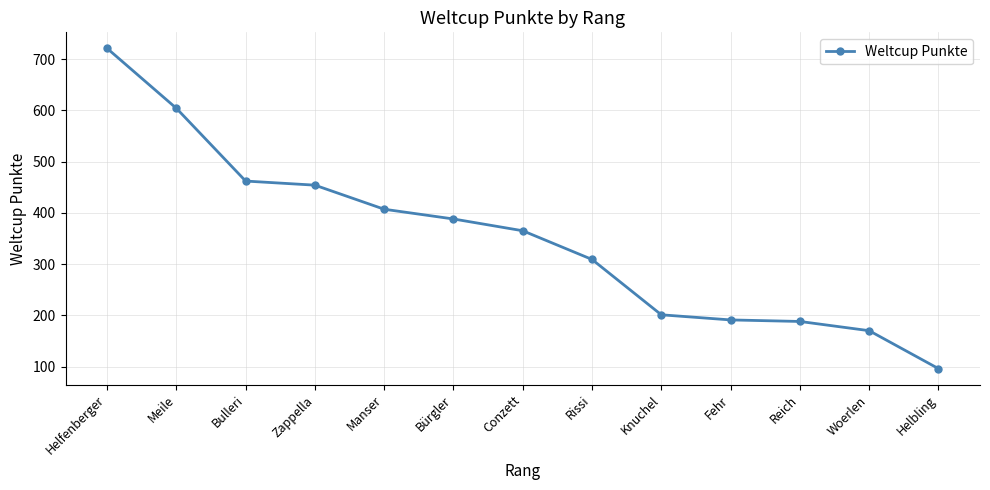

True or false: the data shows 812 at Zappella.

False